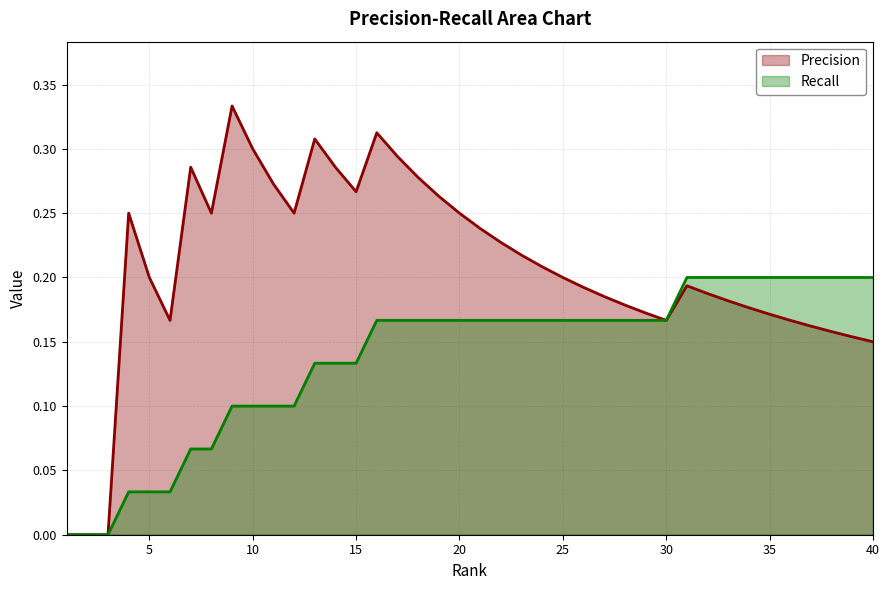

At how many categories does at least one series exceed 0?

37